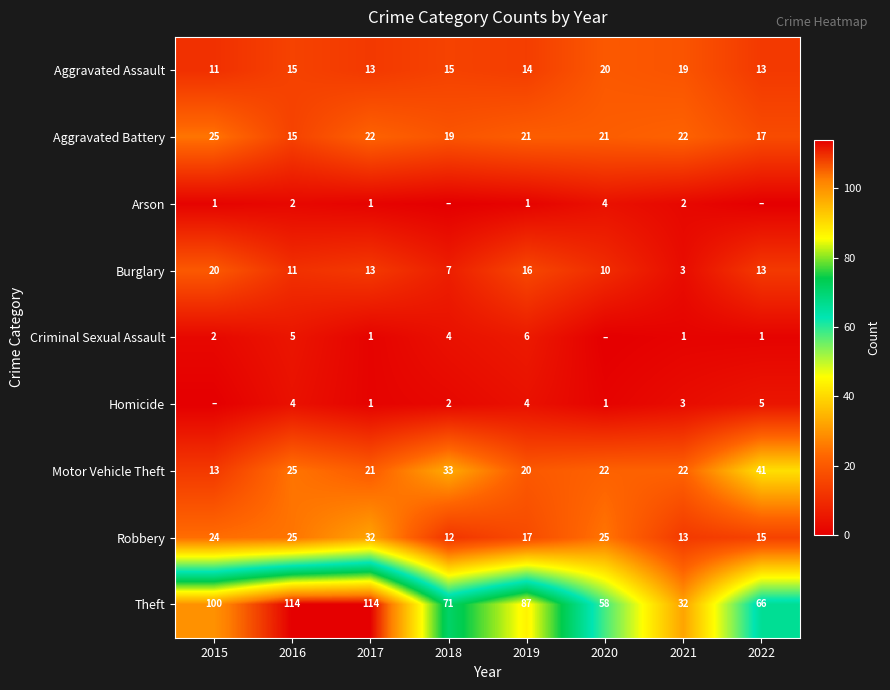

What is the spread (max minus min) of values at 2019?

86